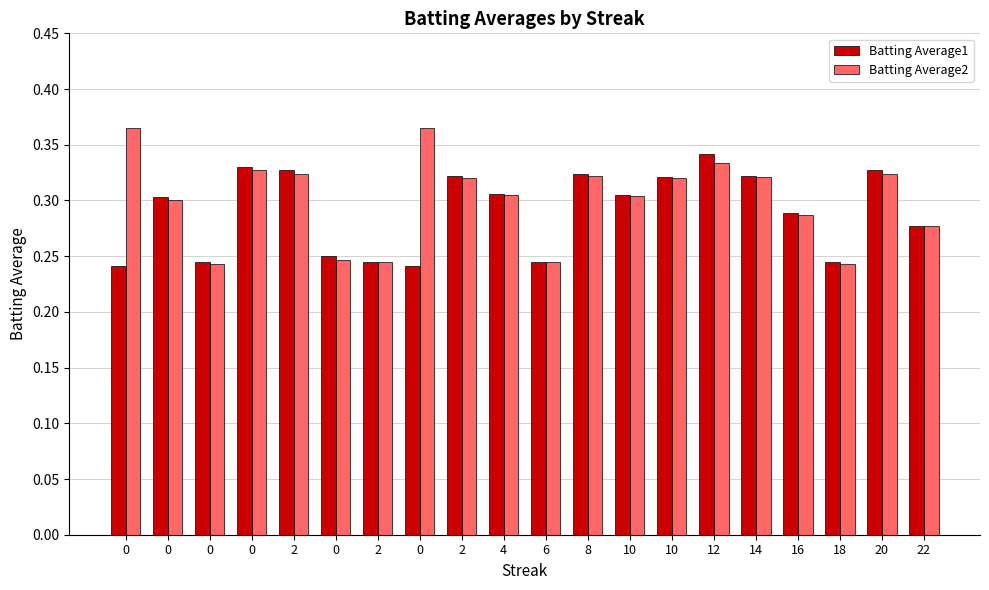

Reading left to right, transcribe all the data shown in this chart.

Batting Average1: 0.2	0.3	0.2	0.3	0.3	0.2	0.2	0.2	0.3	0.3	0.2	0.3	0.3	0.3	0.3	0.3	0.3	0.2	0.3	0.3
Batting Average2: 0.4	0.3	0.2	0.3	0.3	0.2	0.2	0.4	0.3	0.3	0.2	0.3	0.3	0.3	0.3	0.3	0.3	0.2	0.3	0.3